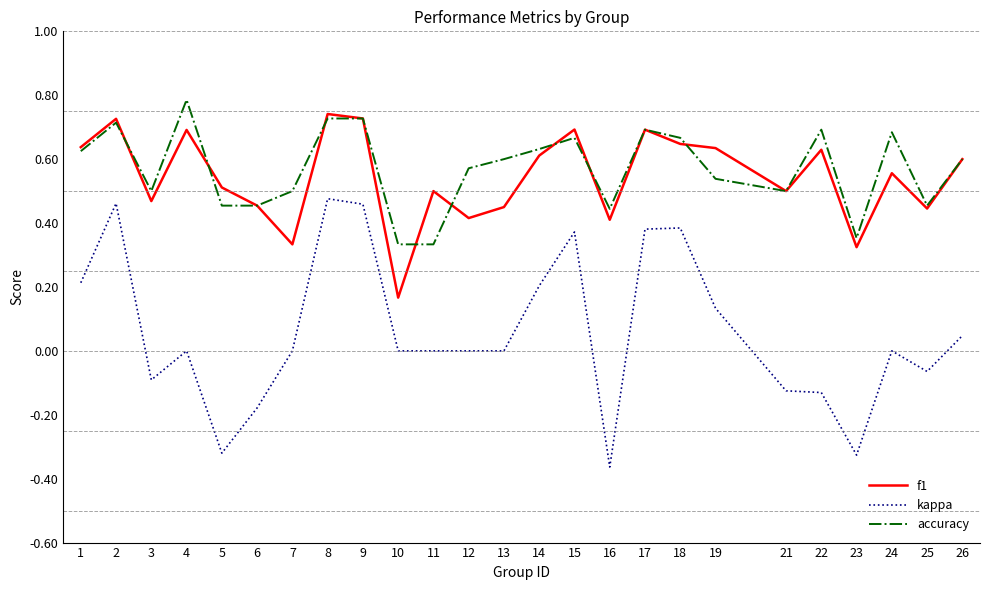

True or false: accuracy and f1 intersect in this chart.

True